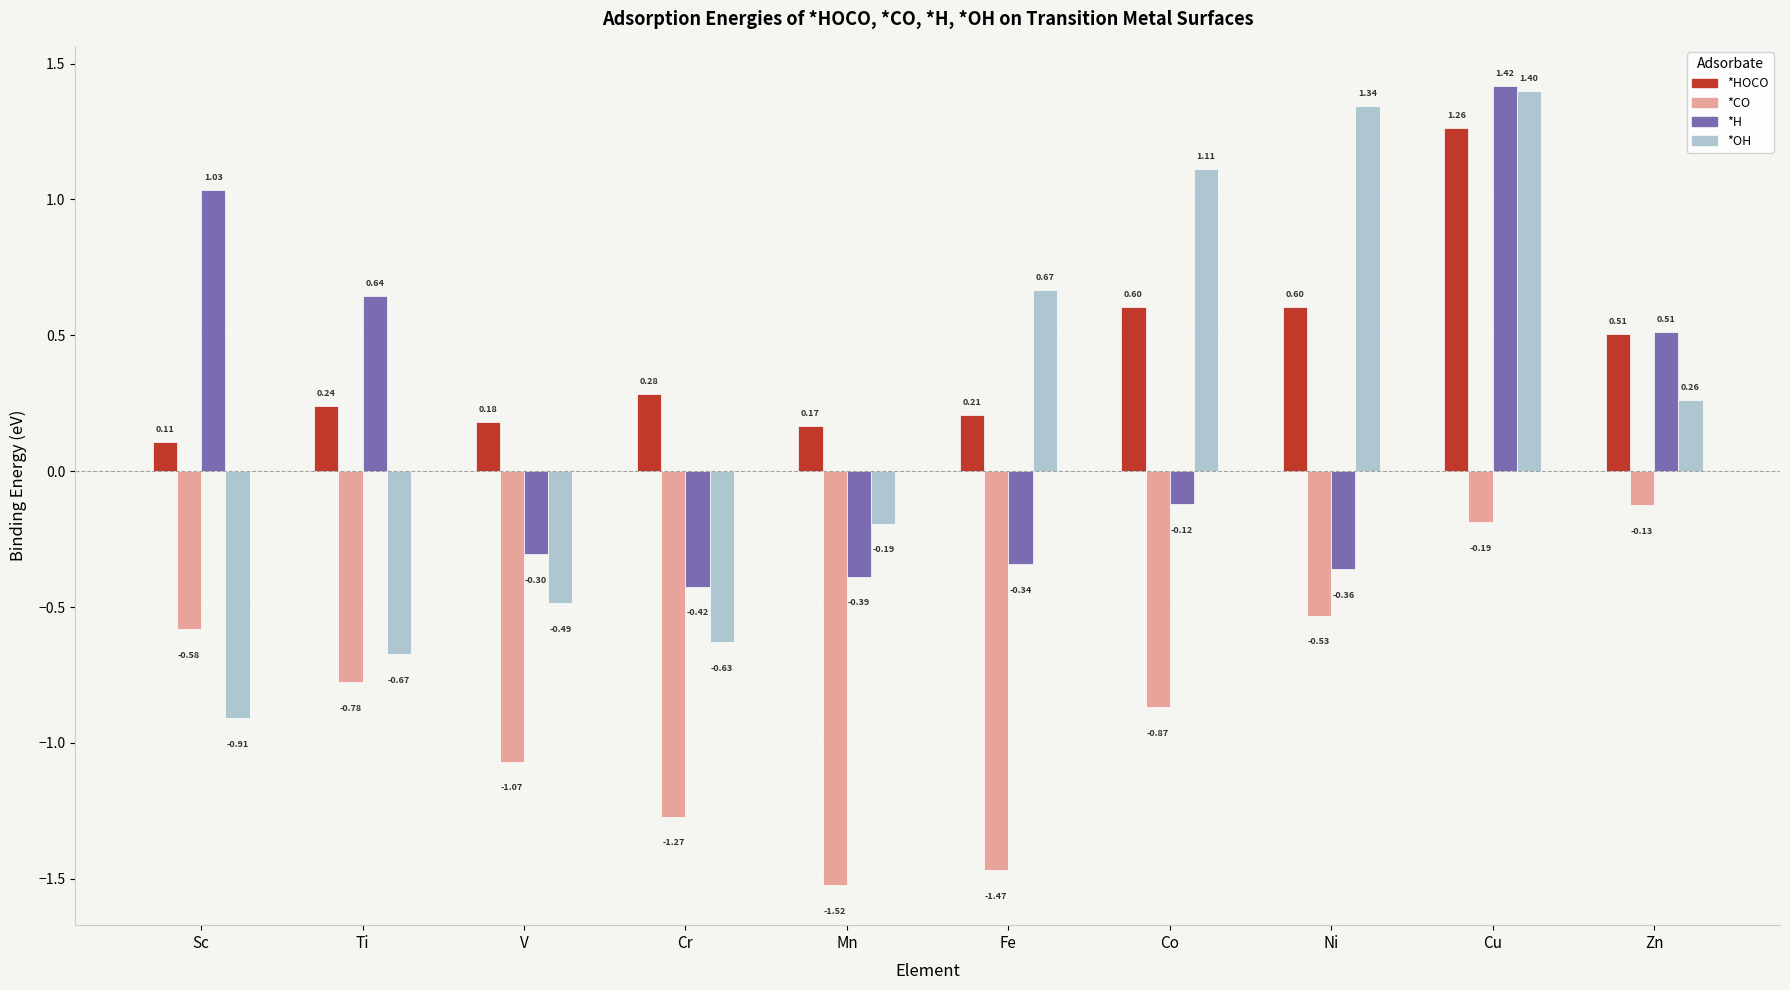

How many groups of bars are there?

10